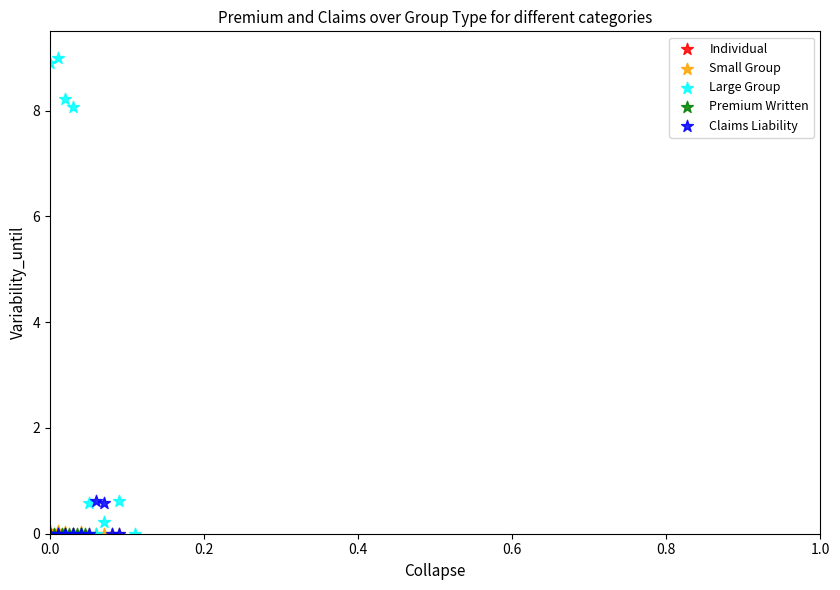

Which series reaches the maximum Y coordinate?

Large Group